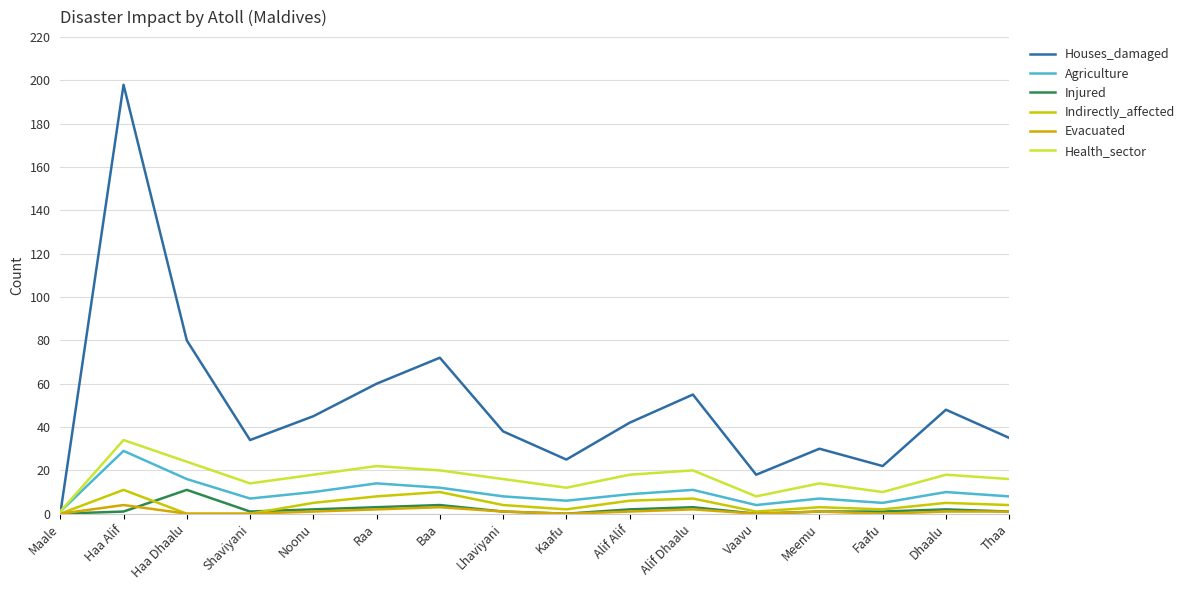

Between Shaviyani and Alif Alif, which series saw the biggest shift?

Houses_damaged